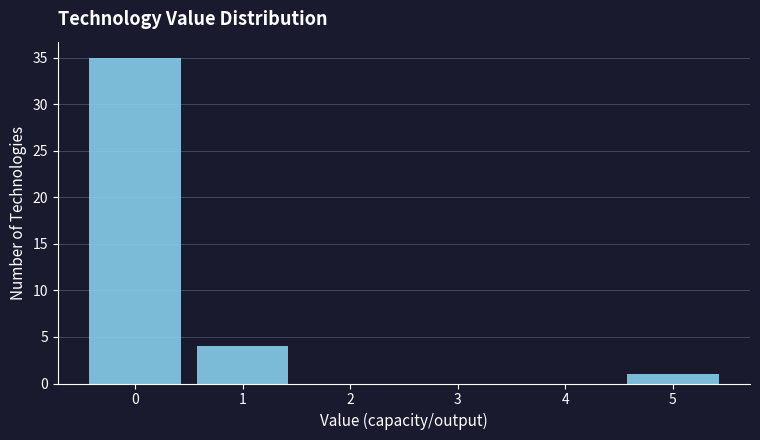

Reading left to right, extract all data points from this chart.

0=35	1=4	2=0	3=0	4=0	5=1